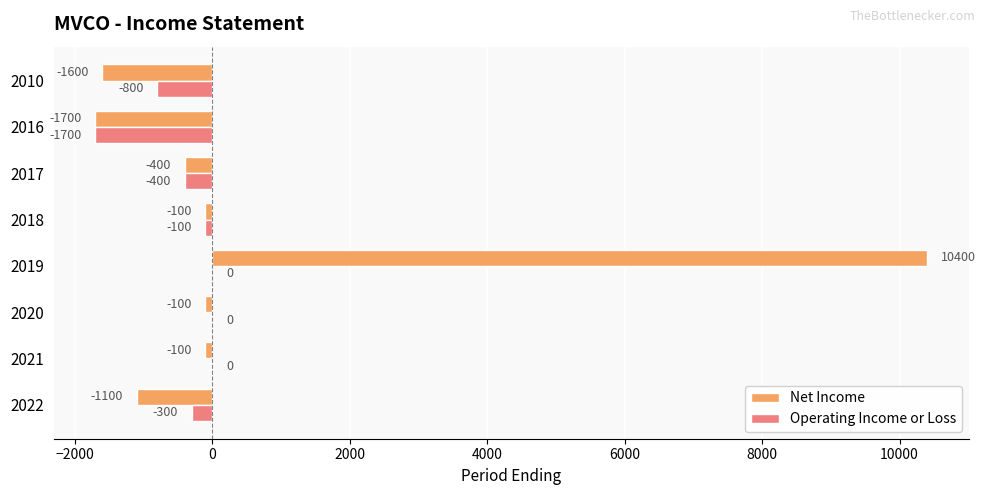

How many data points in Operating Income or Loss are above -100?

3